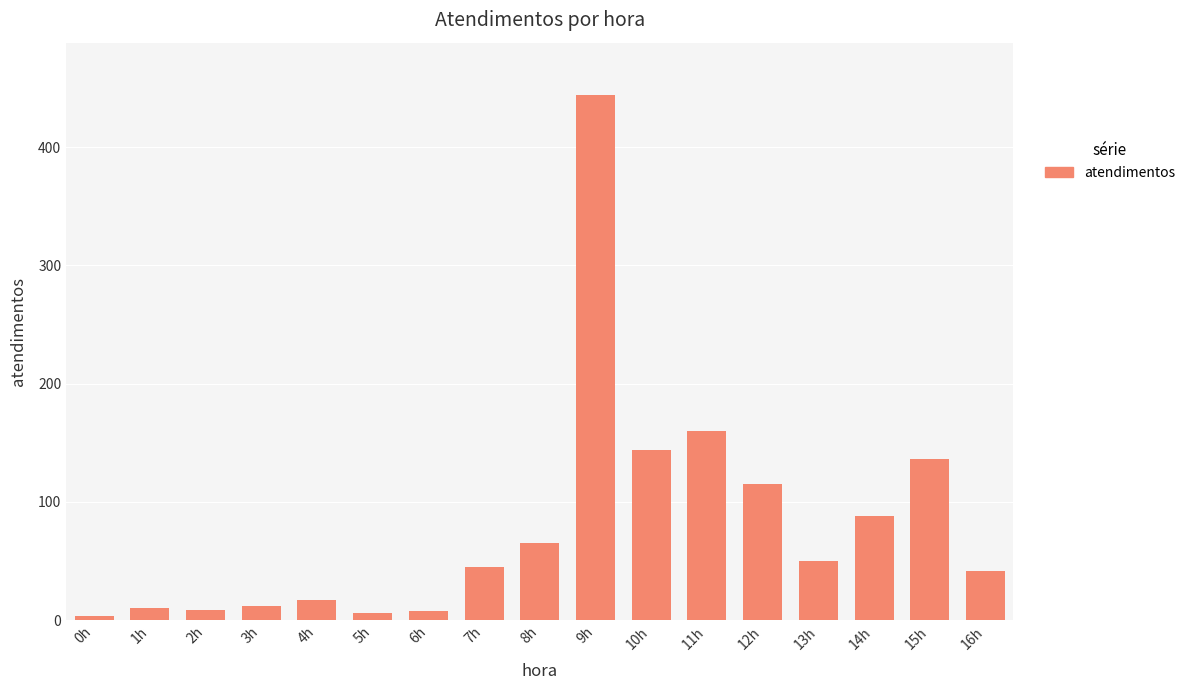

What is the change in value from 4h to 7h?

+28